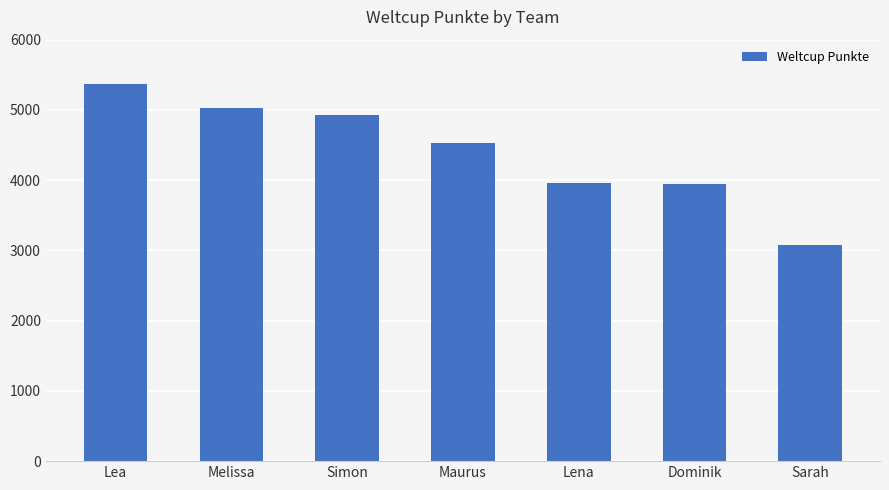

The value at Melissa is 7716. True or false?

False